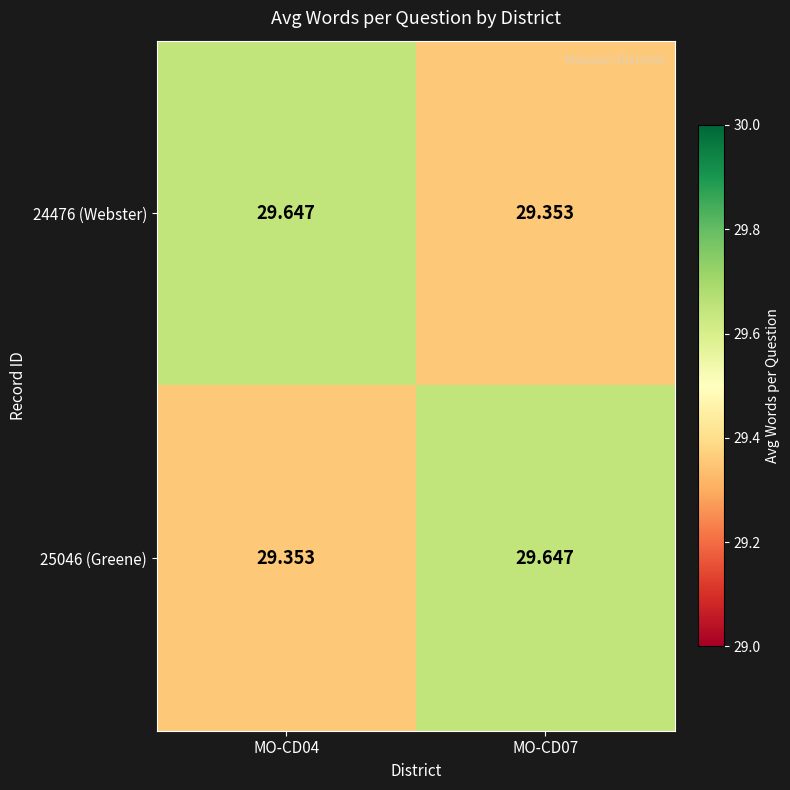

Is the value of 25046 (Greene) at MO-CD07 greater than the value of 24476 (Webster) at MO-CD07?

Yes